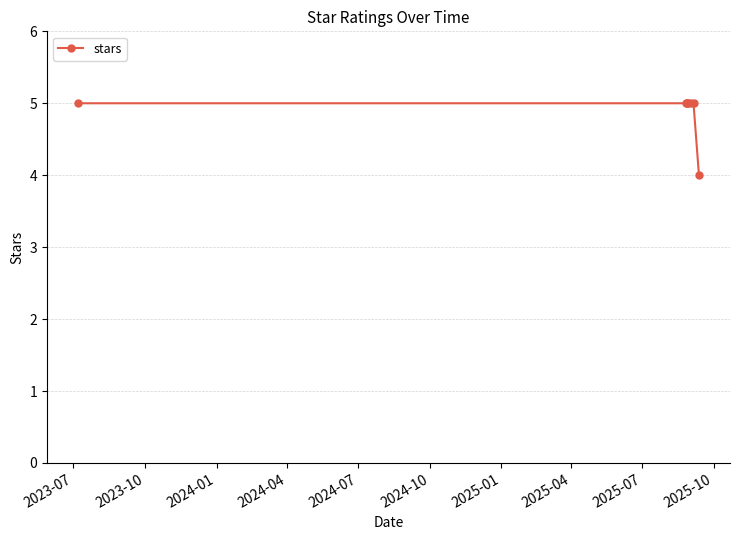

Reading left to right, extract all data points from this chart.

5	5	5	5	5	5	5	4